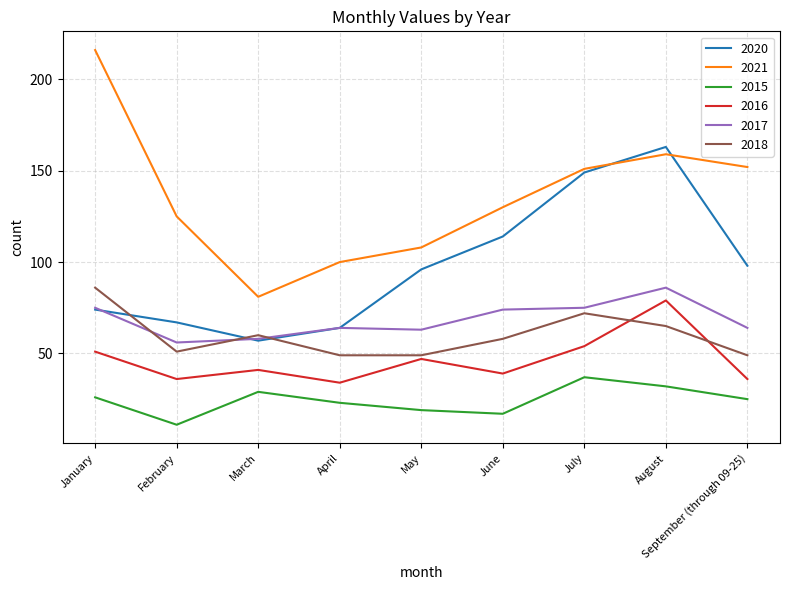

Which label corresponds to the largest value in the chart?

January